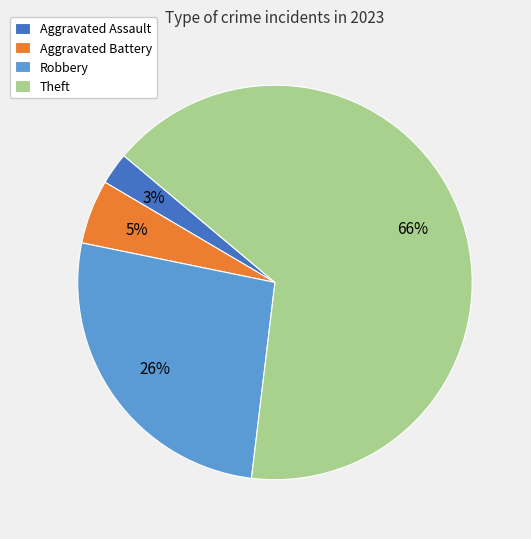

Does Aggravated Assault account for over 50% of the chart?

No